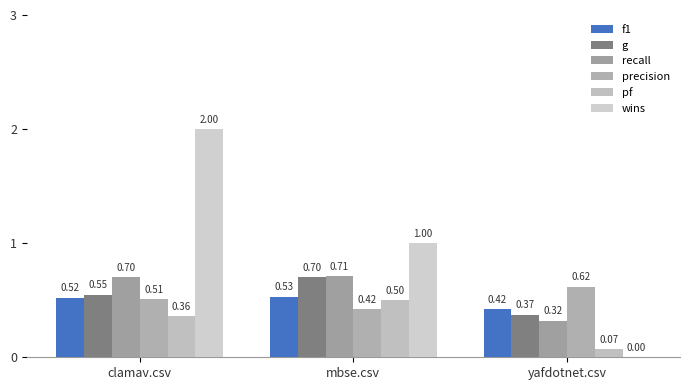

Where is g nearest to the value 0?

yafdotnet.csv